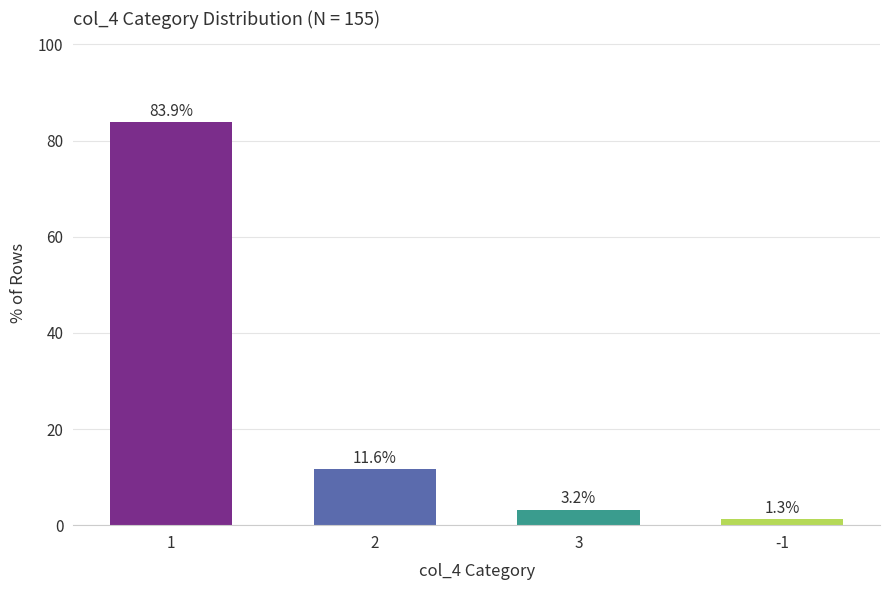

Does the chart contain stacked bars?

No